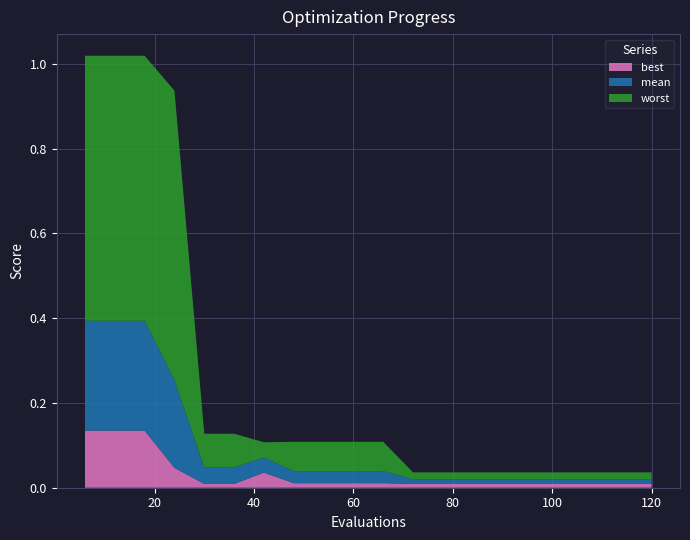

Reading left to right, what are all the values shown in this chart?

best: 0.1	0.1	0.1	0.0	0.0	0.0	0.0	0.0	0.0	0.0	0.0	0.0	0.0	0.0	0.0	0.0	0.0	0.0	0.0	0.0
mean: 0.3	0.3	0.3	0.2	0.0	0.0	0.0	0.0	0.0	0.0	0.0	0.0	0.0	0.0	0.0	0.0	0.0	0.0	0.0	0.0
worst: 0.6	0.6	0.6	0.7	0.1	0.1	0.0	0.1	0.1	0.1	0.1	0.0	0.0	0.0	0.0	0.0	0.0	0.0	0.0	0.0